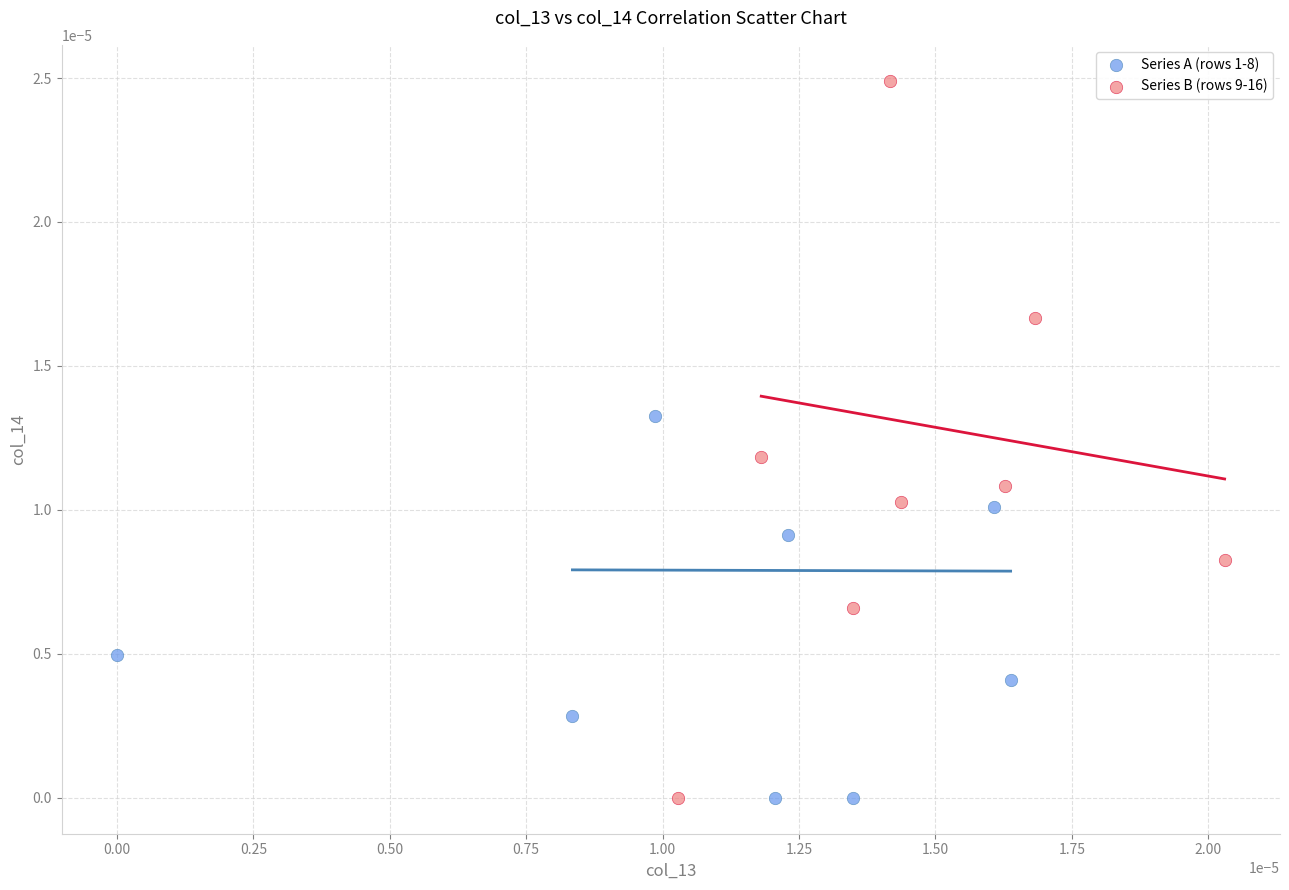

Which series has the largest Y range (max minus min)?

Series B (rows 9-16)